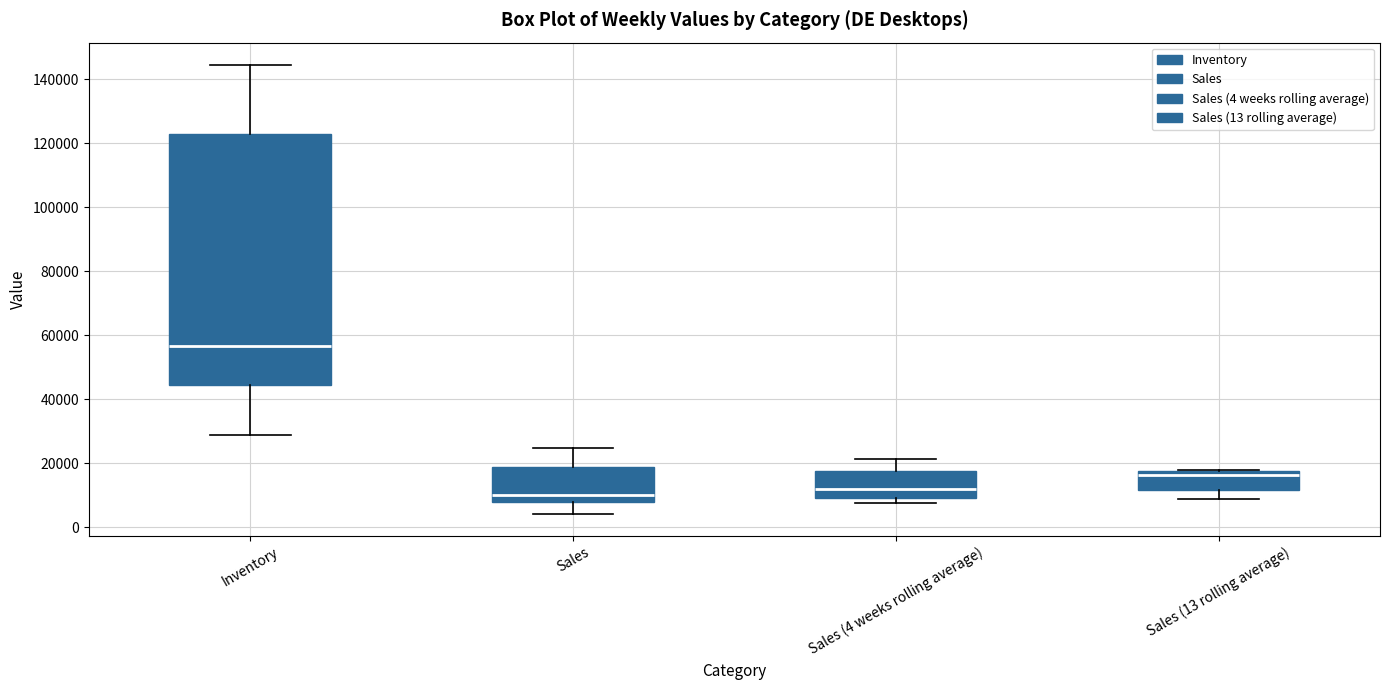

Where does the median line of the box for Sales (4 weeks rolling average) sit on the y-axis? The values are not printed on the chart, so give them approximately, as read against the axis.

12000